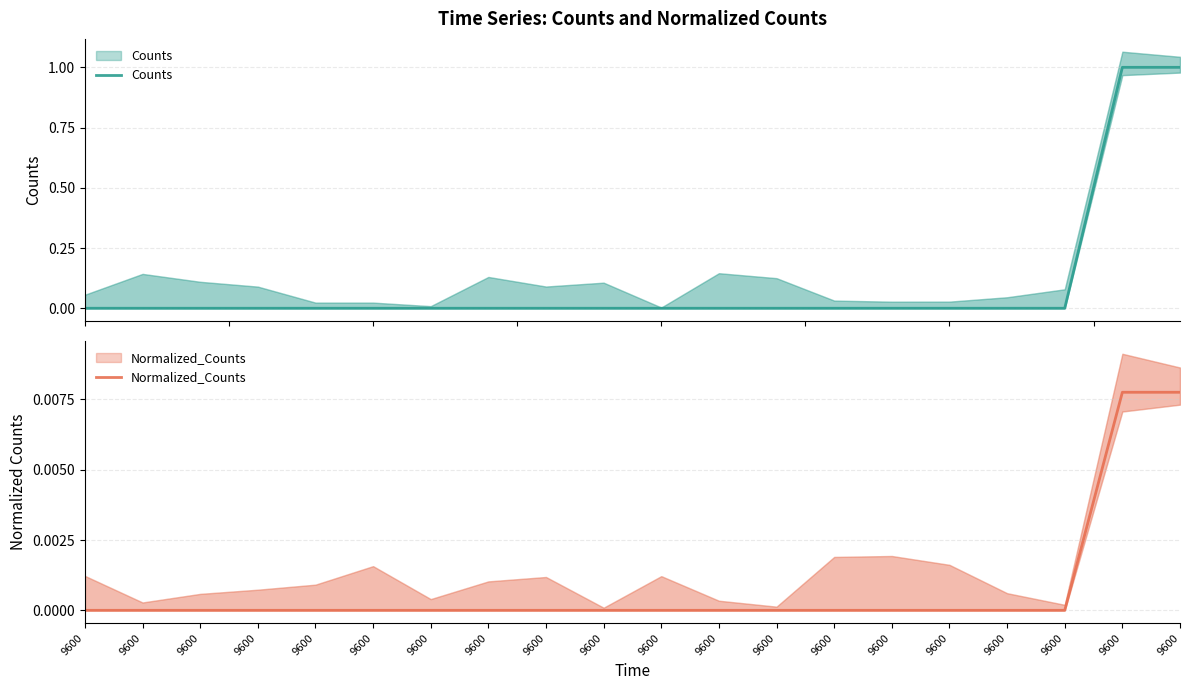

Reading left to right, what are all the values shown in this chart?

Counts: 9600=0.0	9600=0.0	9600=0.0	9600=0.0	9600=0.0	9600=0.0	9600=0.0	9600=0.0	9600=0.0	9600=0.0	9600=0.0	9600=0.0	9600=0.0	9600=0.0	9600=0.0	9600=0.0	9600=0.0	9600=0.0	9600=1.0	9600=1.0
Normalized_Counts: 9600=0.0	9600=0.0	9600=0.0	9600=0.0	9600=0.0	9600=0.0	9600=0.0	9600=0.0	9600=0.0	9600=0.0	9600=0.0	9600=0.0	9600=0.0	9600=0.0	9600=0.0	9600=0.0	9600=0.0	9600=0.0	9600=0.0	9600=0.0